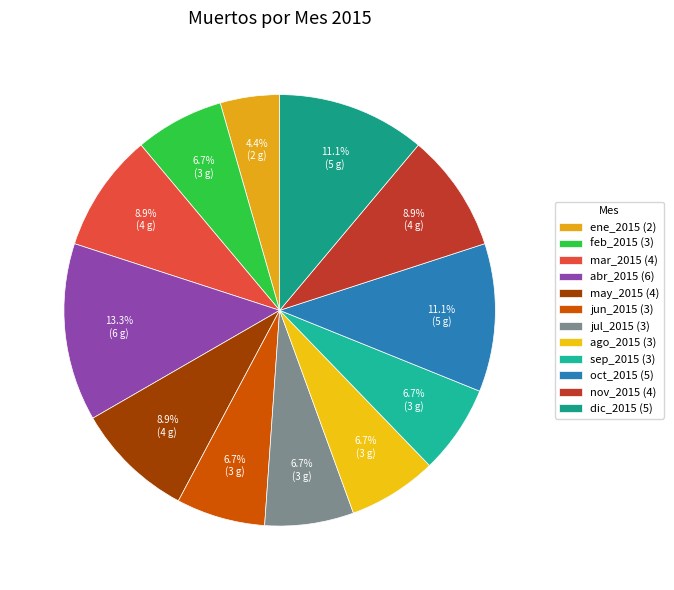

Does ago_2015 account for over 50% of the chart?

No